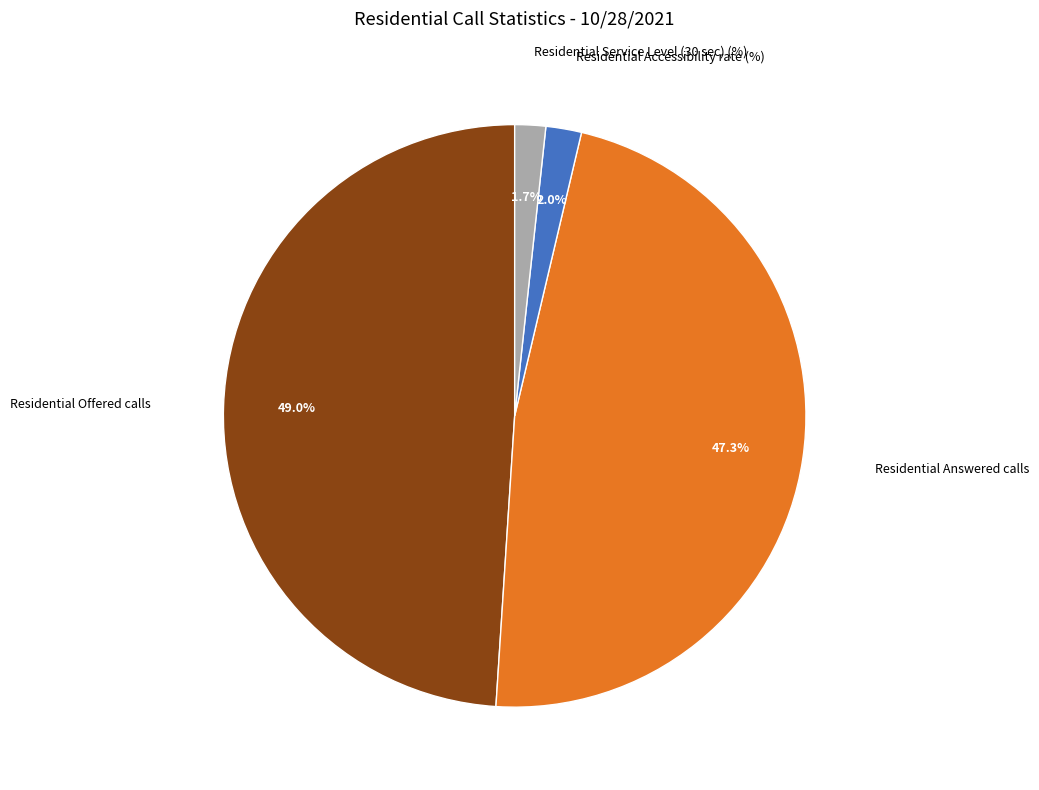

What is the largest slice in the pie chart?

Residential Offered calls